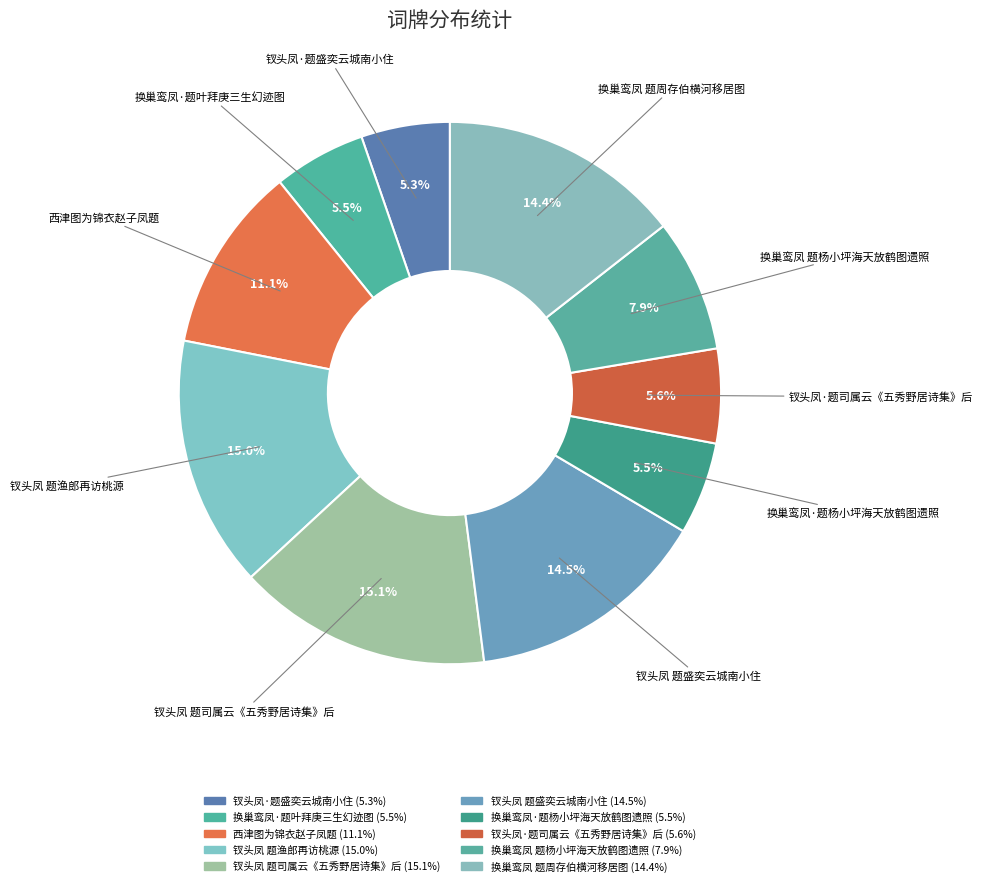

What is the total percentage of 换巢鸾凤 题周存伯横河移居图 and 换巢鸾凤 题杨小坪海天放鹤图遗照?

22.4%